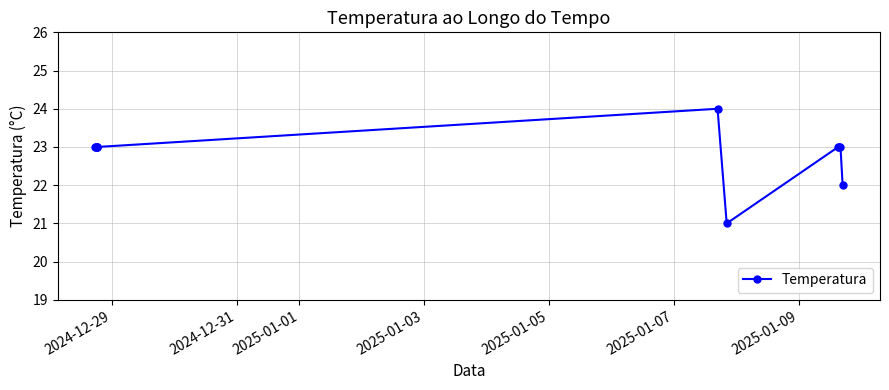

What is the smallest value displayed?

21